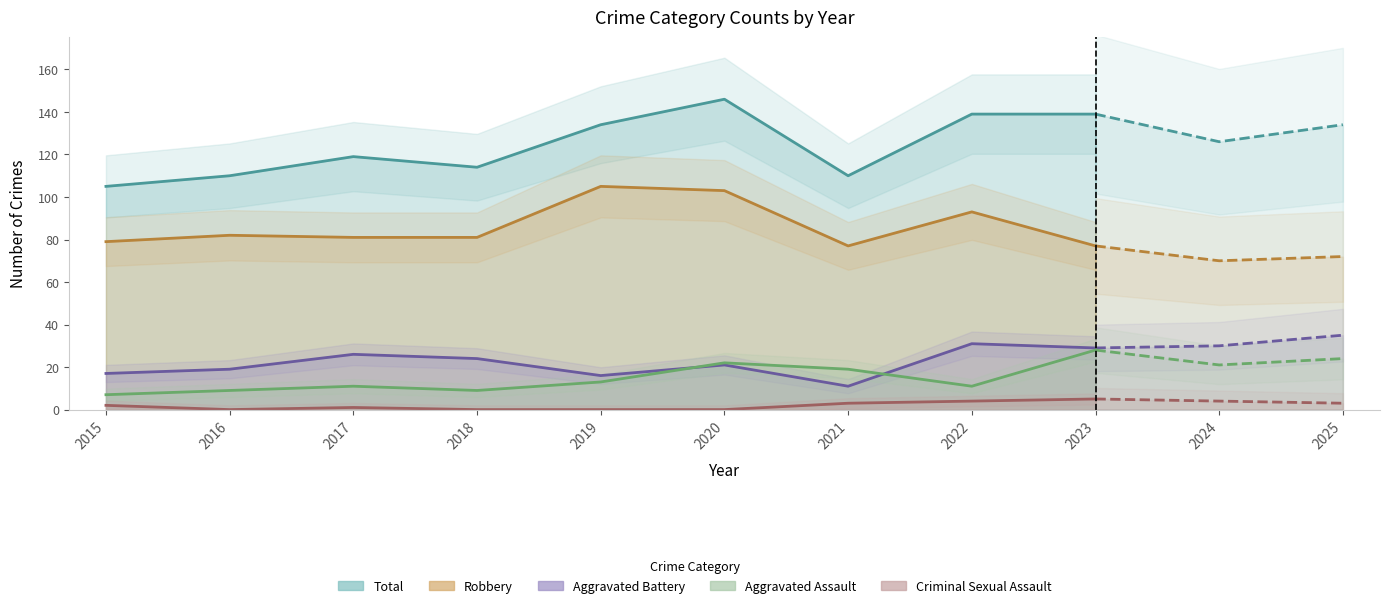

What is the approximate value of Total at 2019, to the nearest 10?

130